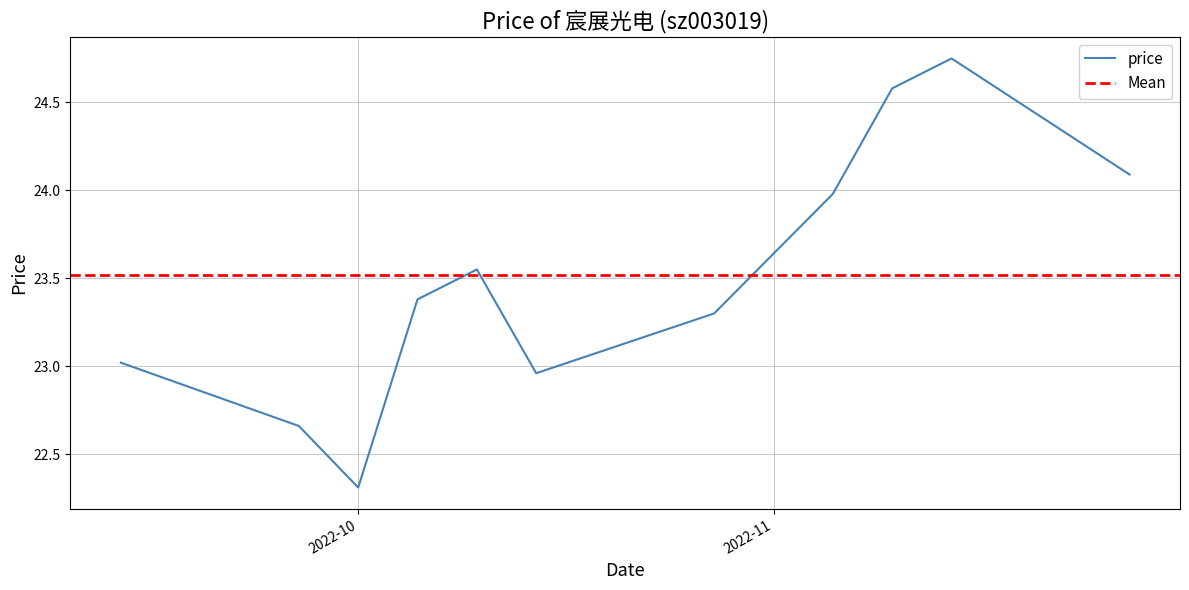

True or false: the data has more than 2 interior local peaks.

False